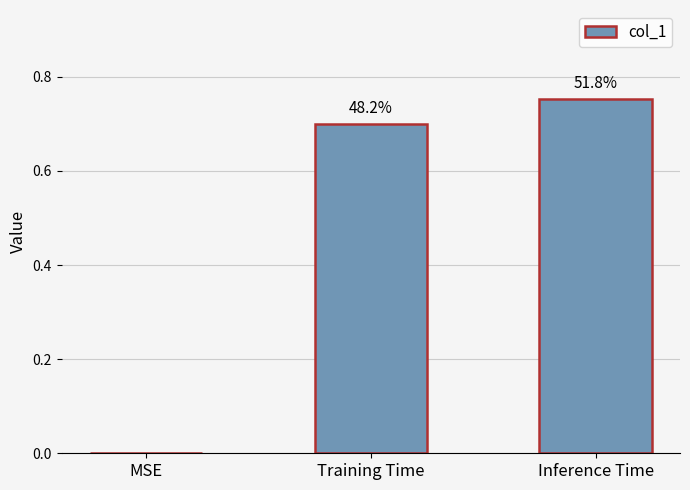

What is the maximum value shown in the chart?

0.8